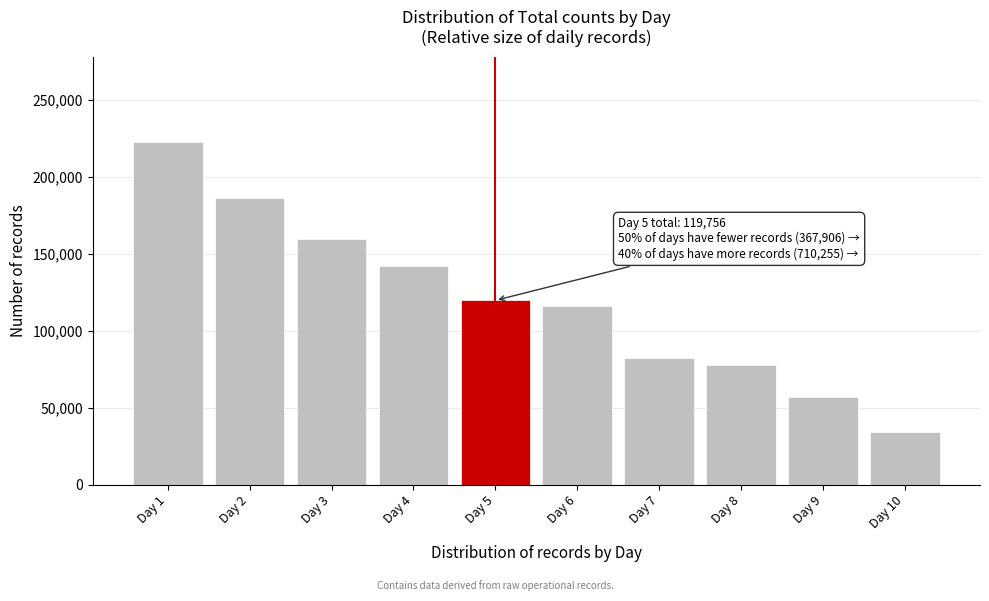

Reading left to right, list all the values displayed in this chart.

Day 1=222460	Day 2=186050	Day 3=159780	Day 4=141965	Day 5=119756	Day 6=116150	Day 7=82132	Day 8=77811	Day 9=57268	Day 10=34545